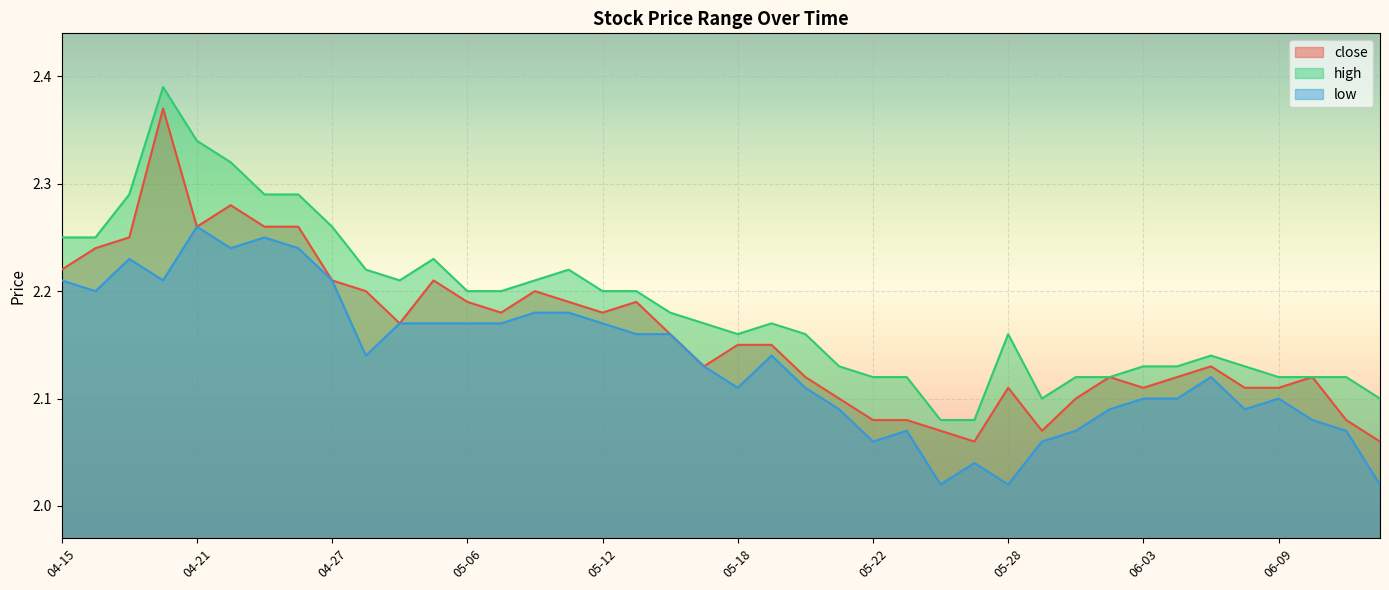

What is the minimum value shown in the chart?

2.0